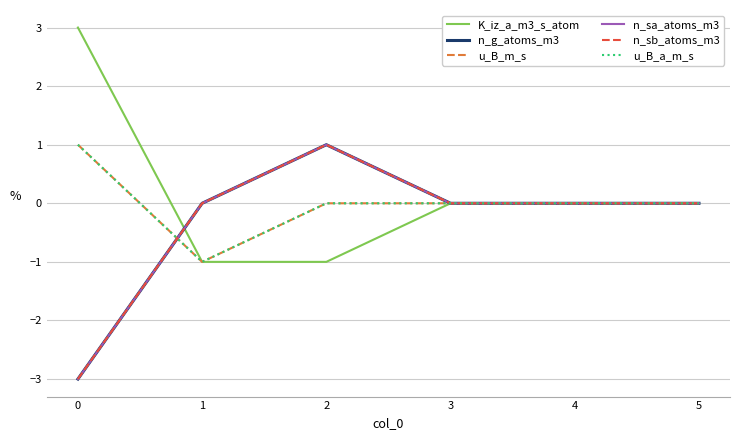

At which label is u_B_m_s closest to 0?

2